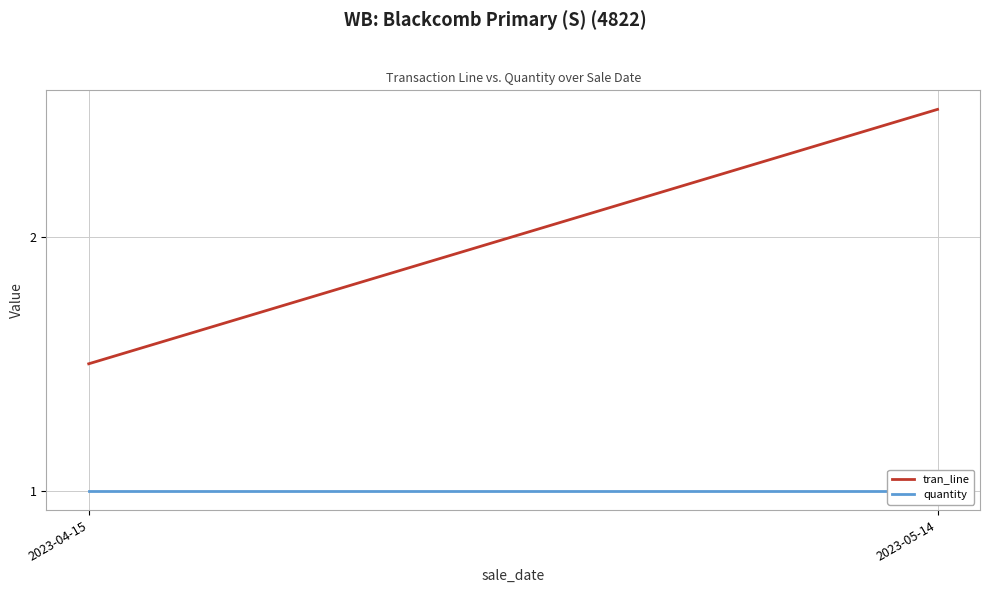

How many distinct data groups are displayed?

2